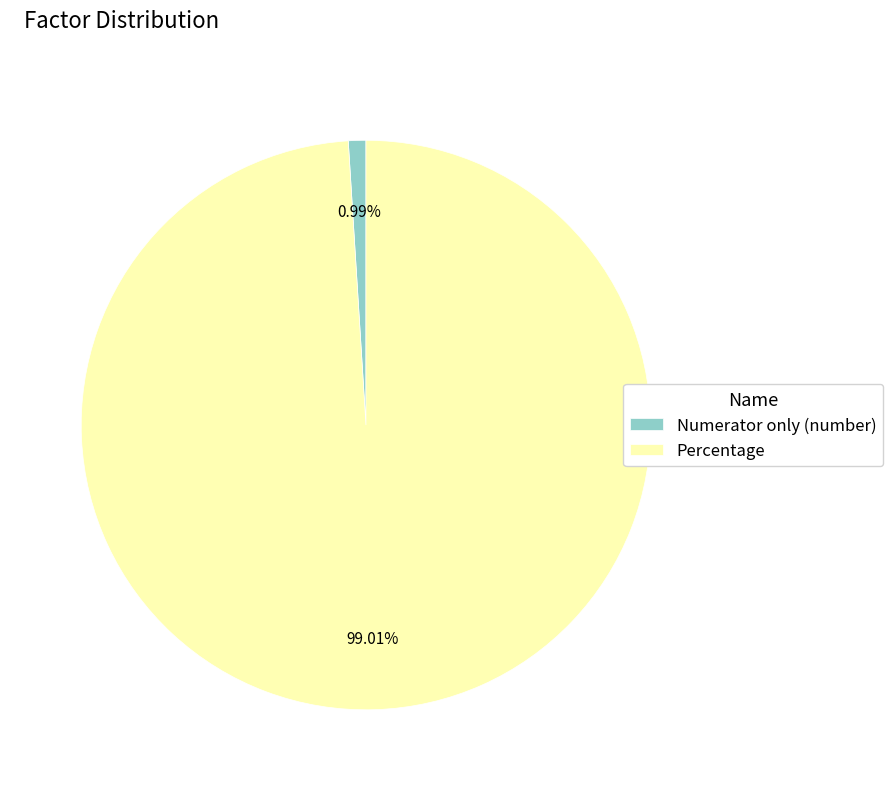

How many segments does this pie chart have?

2